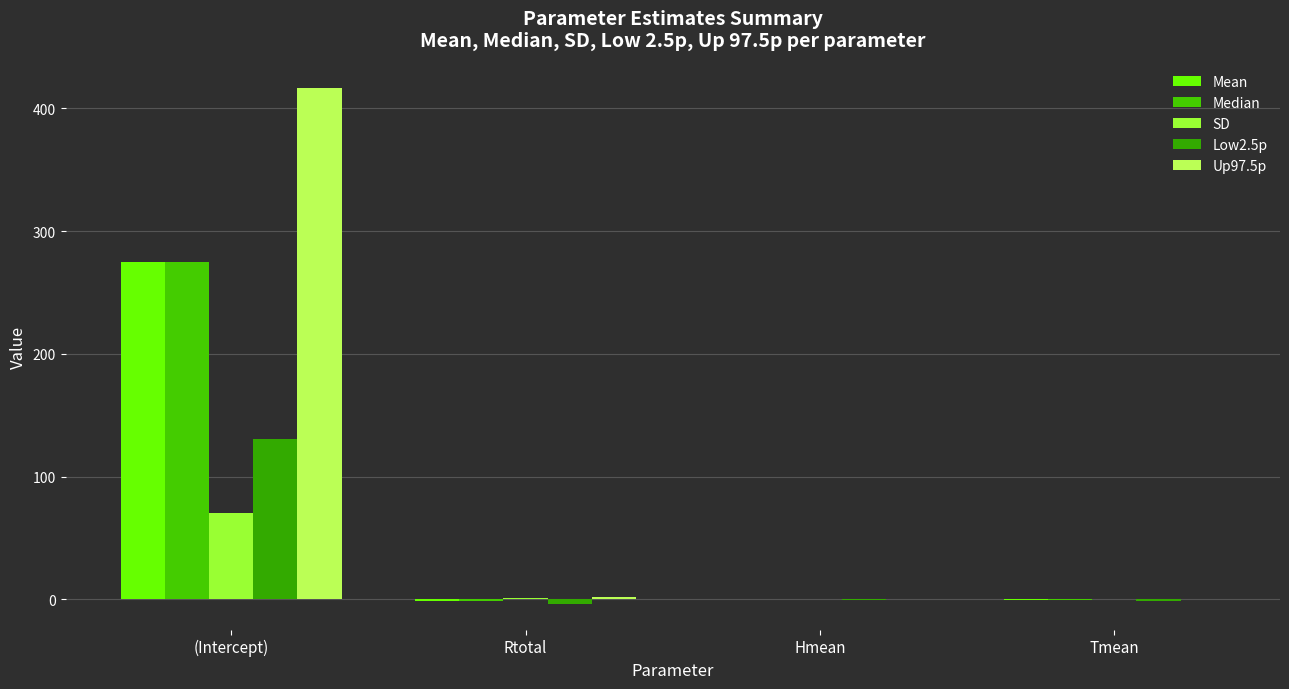

Rank the series by their maximum value, from lowest to highest.

SD, Low2.5p, Median, Mean, Up97.5p